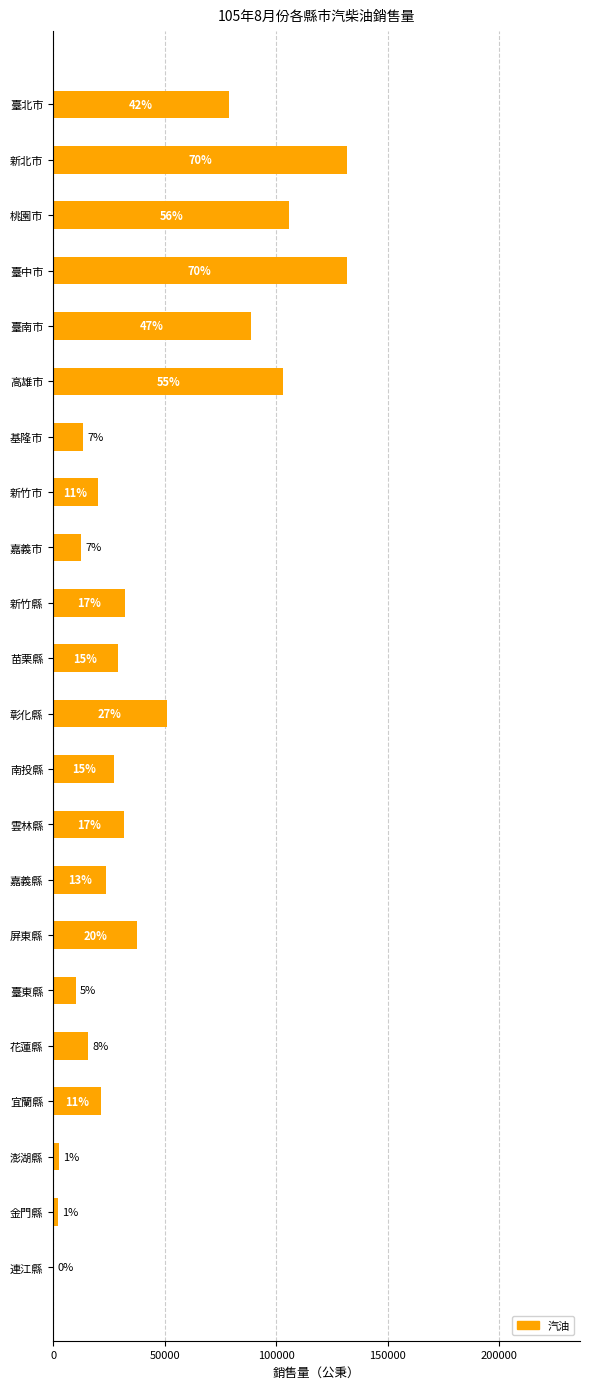

Are the bars horizontal?

Yes